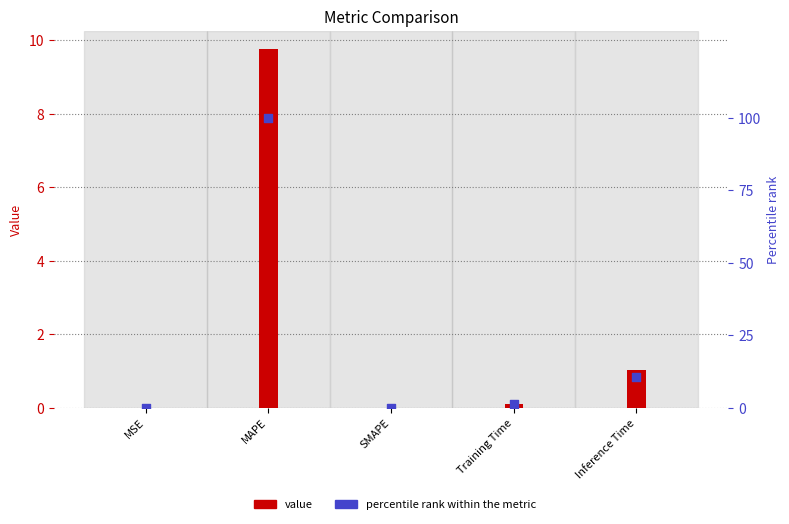

Is the value of percentile rank at SMAPE greater than the value of value at Inference Time?

No